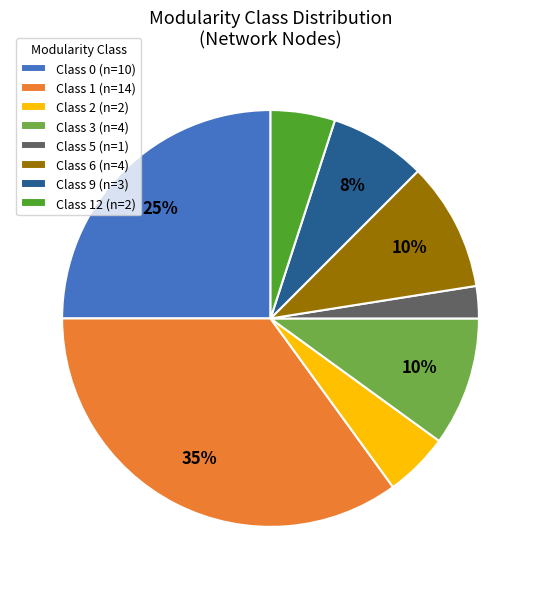

Combined, do Class 6 (n=4) and Class 0 (n=10) account for over 50%?

No